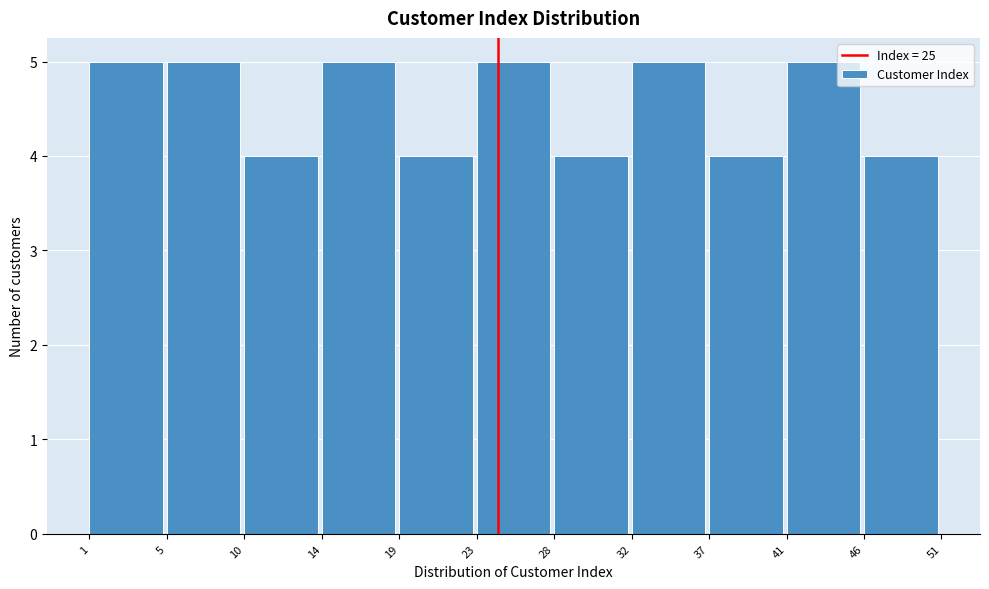

Reading left to right, list all the values displayed in this chart.

5	5	4	5	4	5	4	5	4	5	4